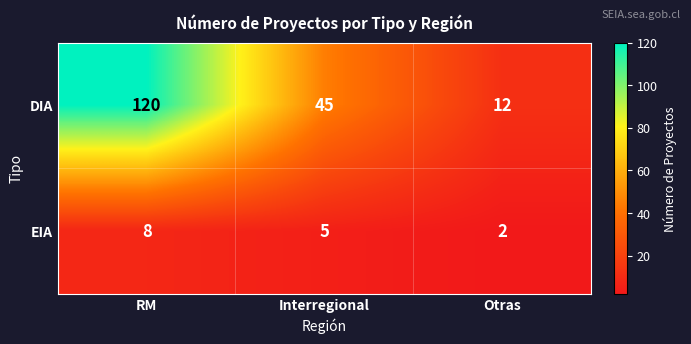

Which series has the widest spread of values?

DIA